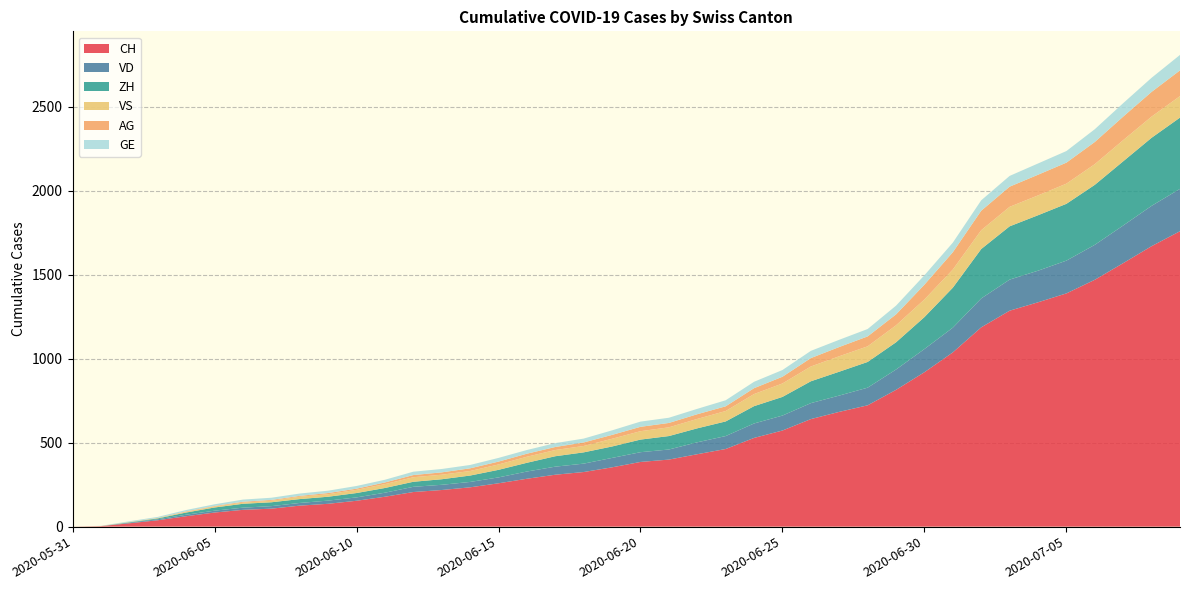

Reading right to left, what are all the values shown in this chart?

CH: 2020-07-09=1758	2020-07-08=1669	2020-07-07=1568	2020-07-06=1469	2020-07-05=1388	2020-07-04=1335	2020-07-03=1285	2020-07-02=1186	2020-07-01=1037	2020-06-30=919	2020-06-29=814	2020-06-28=722	2020-06-27=683	2020-06-26=640	2020-06-25=572	2020-06-24=528	2020-06-23=462	2020-06-22=431	2020-06-21=399	2020-06-20=385	2020-06-19=353	2020-06-18=325	2020-06-17=309	2020-06-16=285	2020-06-15=258	2020-06-14=234	2020-06-13=218	2020-06-12=206	2020-06-11=178	2020-06-10=154	2020-06-09=136	2020-06-08=125	2020-06-07=107	2020-06-06=100	2020-06-05=84	2020-06-04=62	2020-06-03=38	2020-06-02=20	2020-06-01=3	2020-05-31=0
VD: 2020-07-09=252	2020-07-08=240	2020-07-07=224	2020-07-06=208	2020-07-05=195	2020-07-04=188	2020-07-03=185	2020-07-02=172	2020-07-01=147	2020-06-30=138	2020-06-29=121	2020-06-28=105	2020-06-27=97	2020-06-26=95	2020-06-25=89	2020-06-24=86	2020-06-23=77	2020-06-22=71	2020-06-21=60	2020-06-20=58	2020-06-19=56	2020-06-18=50	2020-06-17=48	2020-06-16=43	2020-06-15=35	2020-06-14=32	2020-06-13=31	2020-06-12=31	2020-06-11=24	2020-06-10=20	2020-06-09=19	2020-06-08=16	2020-06-07=15	2020-06-06=13	2020-06-05=11	2020-06-04=9	2020-06-03=6	2020-06-02=4	2020-06-01=0	2020-05-31=0
ZH: 2020-07-09=424	2020-07-08=405	2020-07-07=382	2020-07-06=357	2020-07-05=338	2020-07-04=330	2020-07-03=317	2020-07-02=294	2020-07-01=238	2020-06-30=190	2020-06-29=162	2020-06-28=153	2020-06-27=142	2020-06-26=130	2020-06-25=111	2020-06-24=103	2020-06-23=87	2020-06-22=83	2020-06-21=80	2020-06-20=75	2020-06-19=68	2020-06-18=67	2020-06-17=62	2020-06-16=52	2020-06-15=45	2020-06-14=38	2020-06-13=33	2020-06-12=30	2020-06-11=28	2020-06-10=26	2020-06-09=23	2020-06-08=23	2020-06-07=23	2020-06-06=23	2020-06-05=19	2020-06-04=13	2020-06-03=5	2020-06-02=2	2020-06-01=0	2020-05-31=0
VS: 2020-07-09=128	2020-07-08=126	2020-07-07=126	2020-07-06=123	2020-07-05=120	2020-07-04=118	2020-07-03=116	2020-07-02=112	2020-07-01=108	2020-06-30=105	2020-06-29=101	2020-06-28=93	2020-06-27=92	2020-06-26=88	2020-06-25=80	2020-06-24=72	2020-06-23=62	2020-06-22=56	2020-06-21=52	2020-06-20=50	2020-06-19=46	2020-06-18=38	2020-06-17=37	2020-06-16=36	2020-06-15=32	2020-06-14=27	2020-06-13=27	2020-06-12=27	2020-06-11=23	2020-06-10=19	2020-06-09=15	2020-06-08=14	2020-06-07=9	2020-06-06=7	2020-06-05=6	2020-06-04=4	2020-06-03=2	2020-06-02=2	2020-06-01=1	2020-05-31=0
AG: 2020-07-09=153	2020-07-08=147	2020-07-07=140	2020-07-06=132	2020-07-05=125	2020-07-04=123	2020-07-03=120	2020-07-02=116	2020-07-01=103	2020-06-30=88	2020-06-29=65	2020-06-28=59	2020-06-27=55	2020-06-26=50	2020-06-25=40	2020-06-24=35	2020-06-23=28	2020-06-22=28	2020-06-21=26	2020-06-20=26	2020-06-19=23	2020-06-18=21	2020-06-17=18	2020-06-16=18	2020-06-15=17	2020-06-14=16	2020-06-13=14	2020-06-12=13	2020-06-11=10	2020-06-10=7	2020-06-09=7	2020-06-08=5	2020-06-07=5	2020-06-06=5	2020-06-05=3	2020-06-04=3	2020-06-03=1	2020-06-02=0	2020-06-01=0	2020-05-31=0
GE: 2020-07-09=92	2020-07-08=84	2020-07-07=80	2020-07-06=76	2020-07-05=69	2020-07-04=67	2020-07-03=64	2020-07-02=62	2020-07-01=57	2020-06-30=56	2020-06-29=52	2020-06-28=44	2020-06-27=43	2020-06-26=43	2020-06-25=40	2020-06-24=38	2020-06-23=36	2020-06-22=32	2020-06-21=31	2020-06-20=31	2020-06-19=27	2020-06-18=23	2020-06-17=23	2020-06-16=22	2020-06-15=22	2020-06-14=20	2020-06-13=20	2020-06-12=20	2020-06-11=16	2020-06-10=16	2020-06-09=14	2020-06-08=14	2020-06-07=13	2020-06-06=13	2020-06-05=10	2020-06-04=8	2020-06-03=6	2020-06-02=4	2020-06-01=1	2020-05-31=0